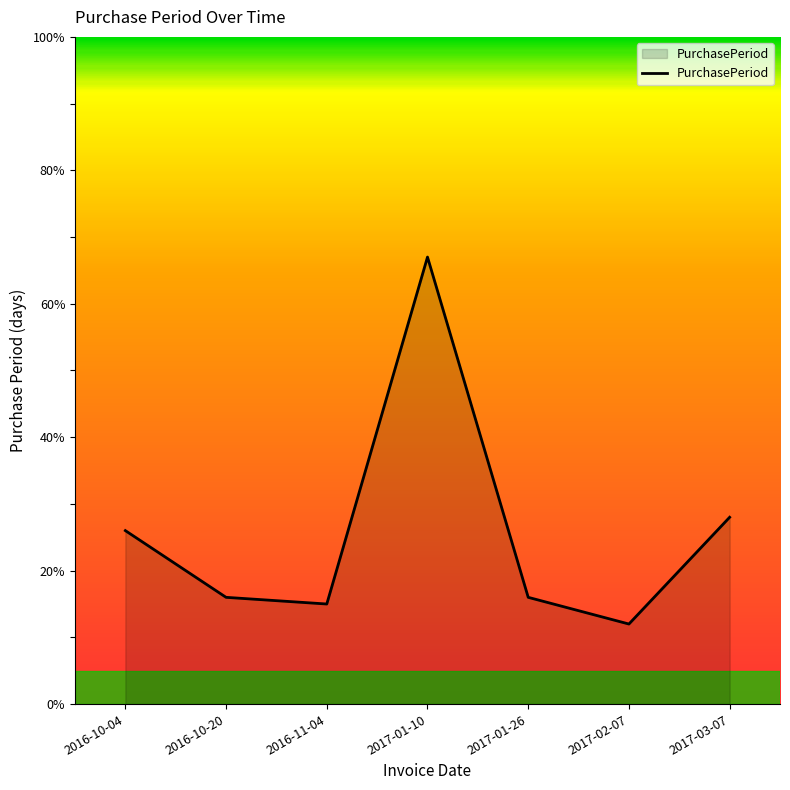

How many distinct data groups are displayed?

1